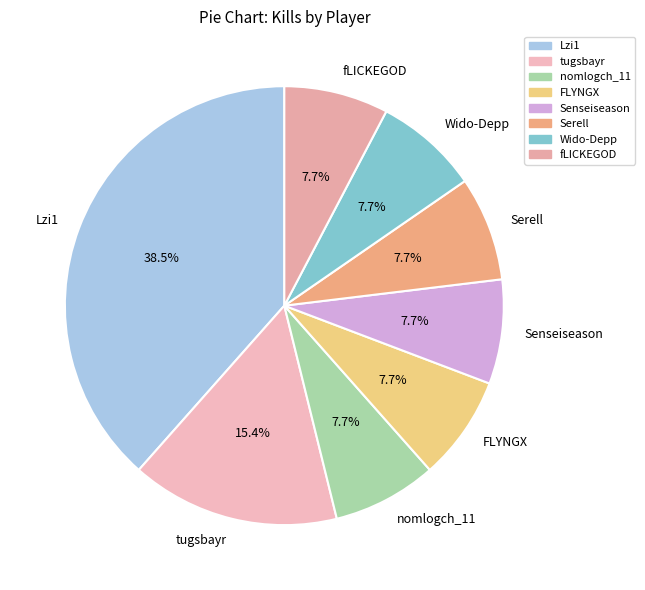

How many slices are in this pie chart?

8